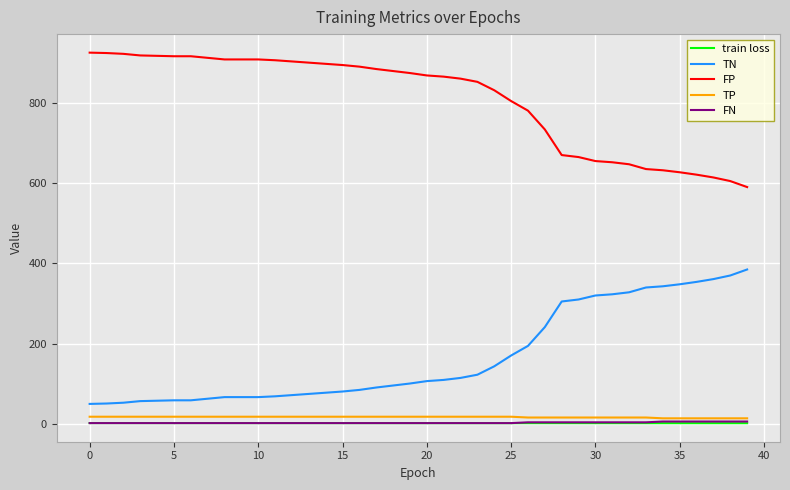

True or false: FP and TN cross at least once.

False